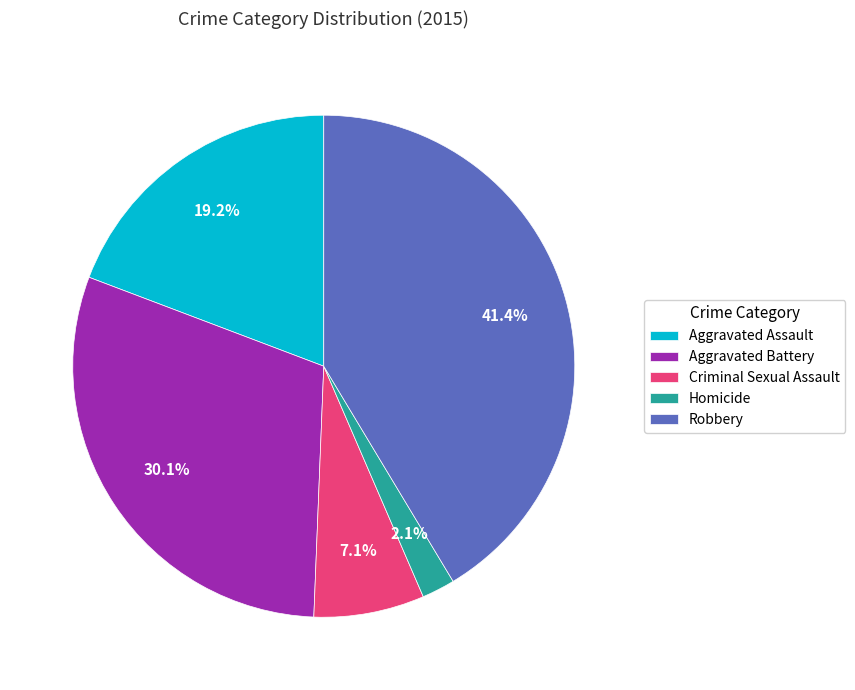

Which slice is the largest?

Robbery